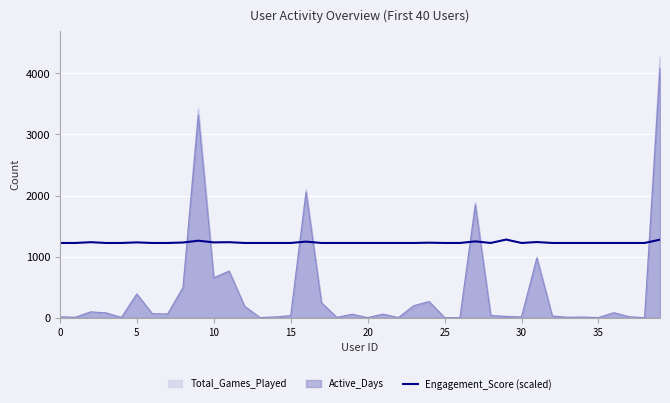

How many interior local valleys (lower than both neighbors) does the data have?

3